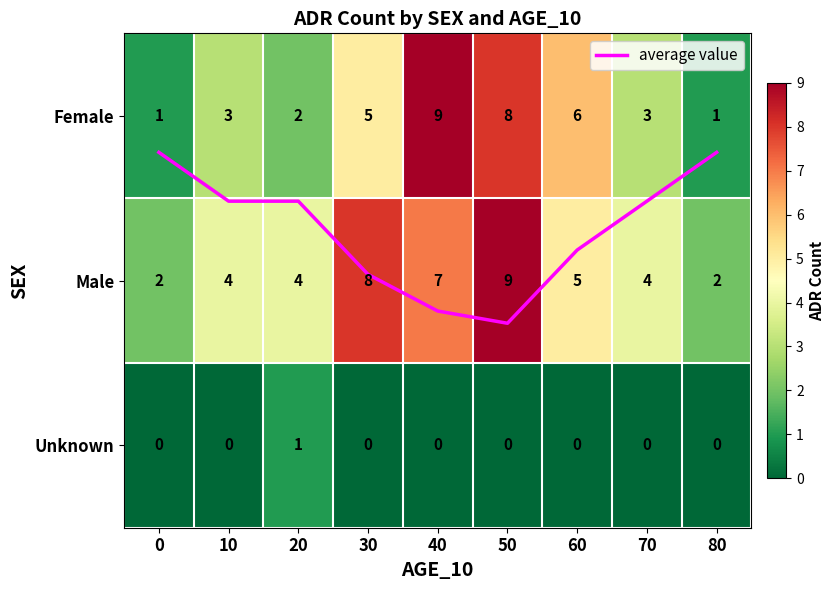

List the labels in order of Male value, largest first.

50, 30, 40, 60, 10, 20, 70, 0, 80